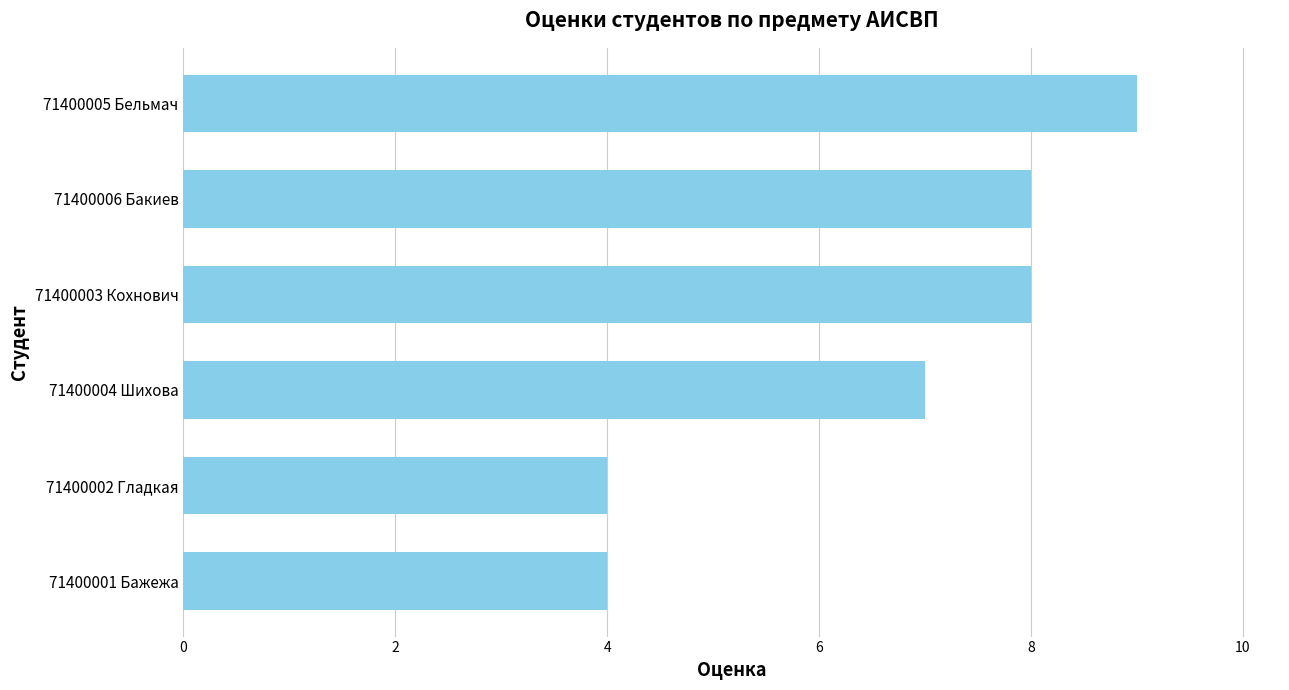

Read the value at 71400005 Бельмач.

9